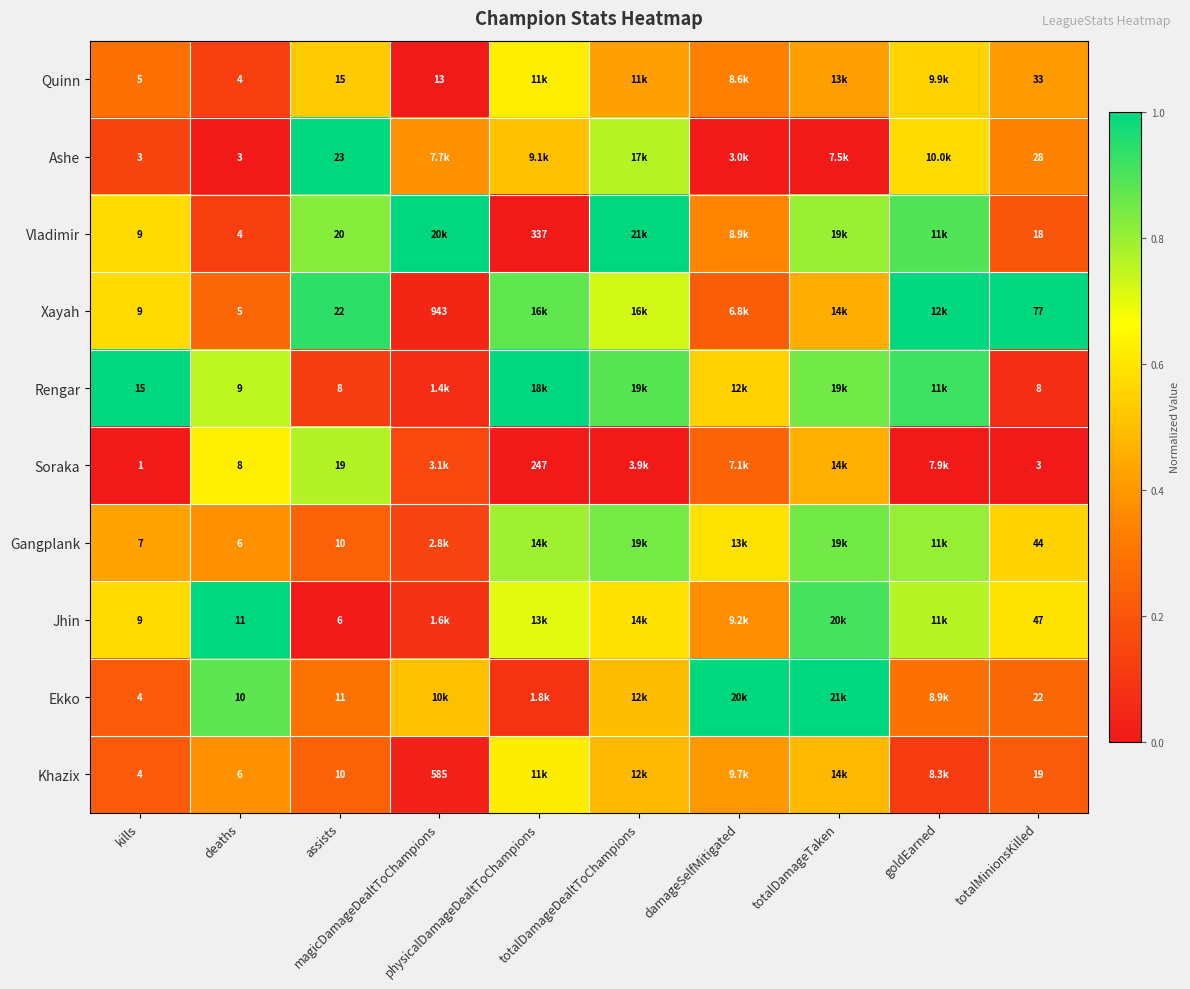

At which label does Jhin reach its peak?

deaths